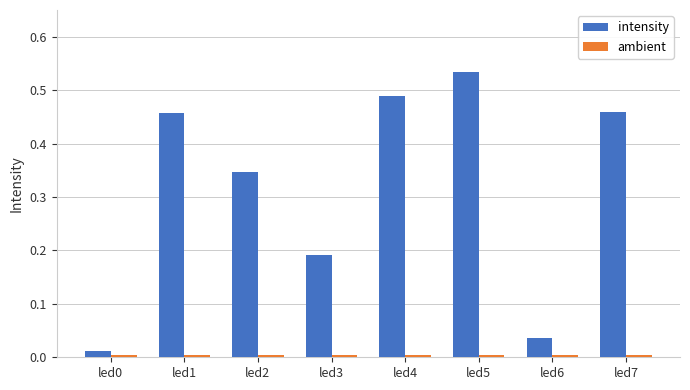

Count the number of categories in the chart.

8